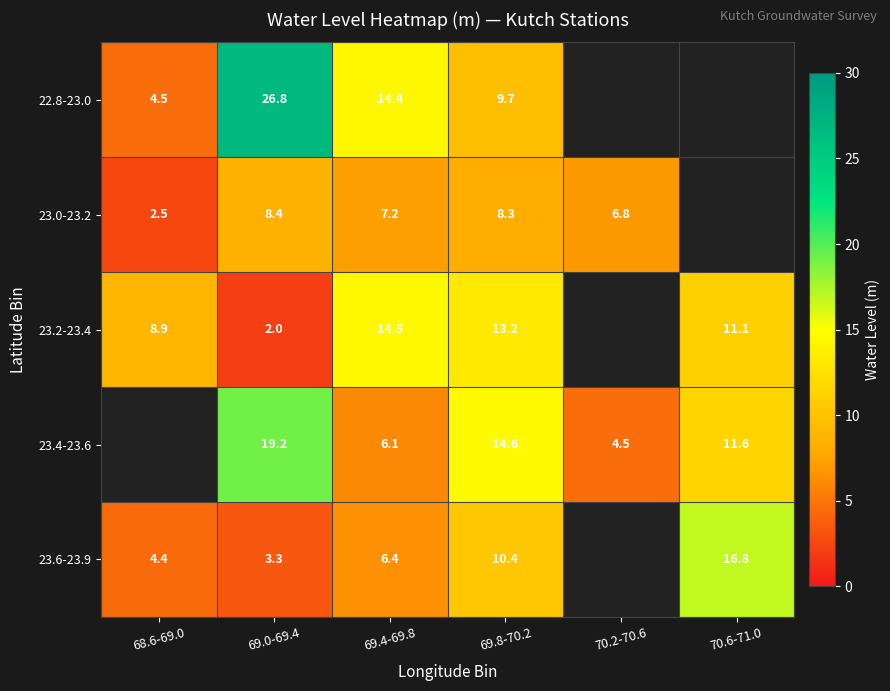

Is the value of 23.6-23.9 at 69.4-69.8 greater than the value of 23.0-23.2 at 70.2-70.6?

No